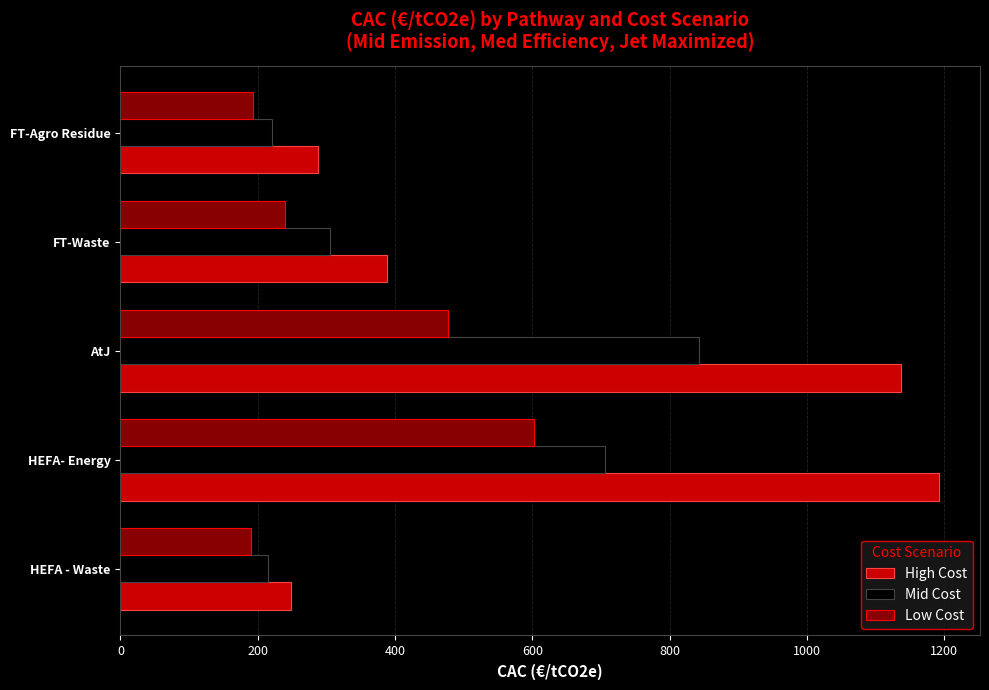

Which series has the largest total across all categories?

High Cost